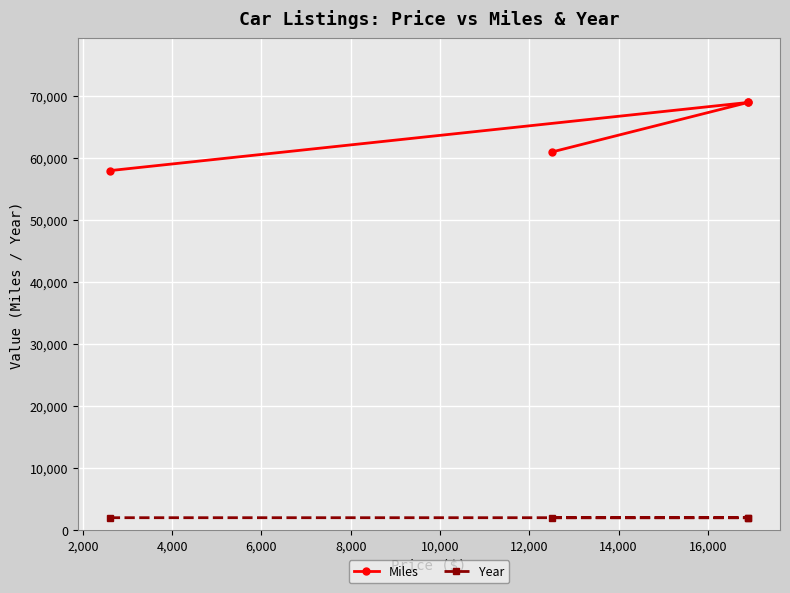

True or false: Year has a value of 2019 at 4,000.

True